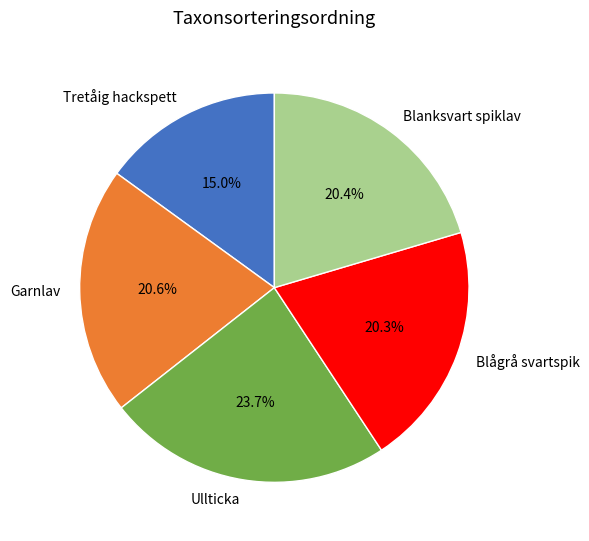

Does any single category account for the majority?

No